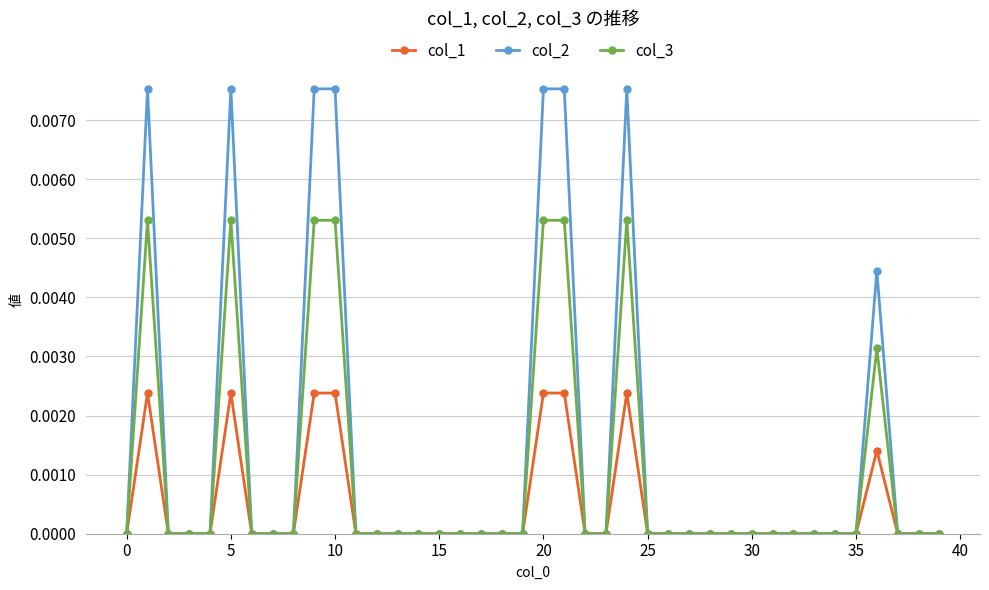

Does the chart display data point markers on the line(s)?

Yes